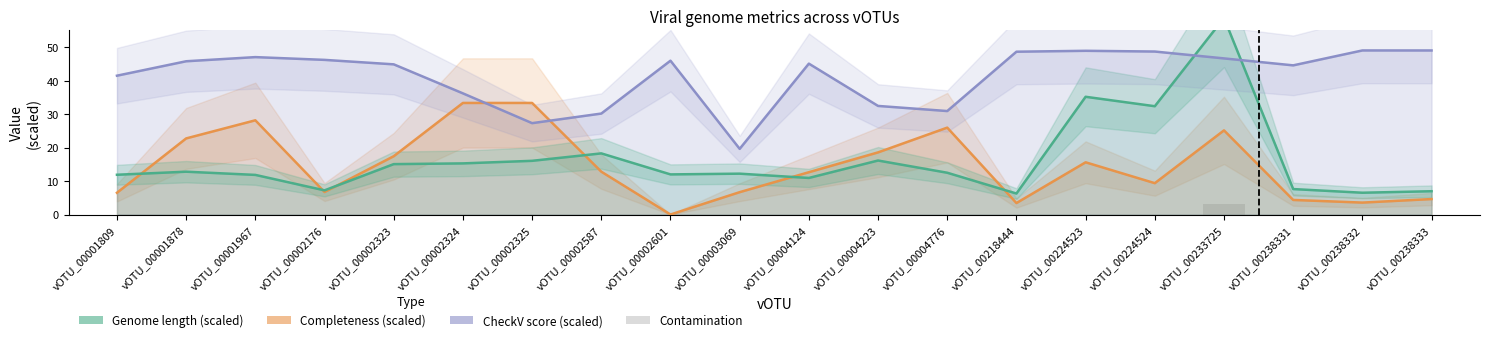

Does the chart contain any negative values?

No